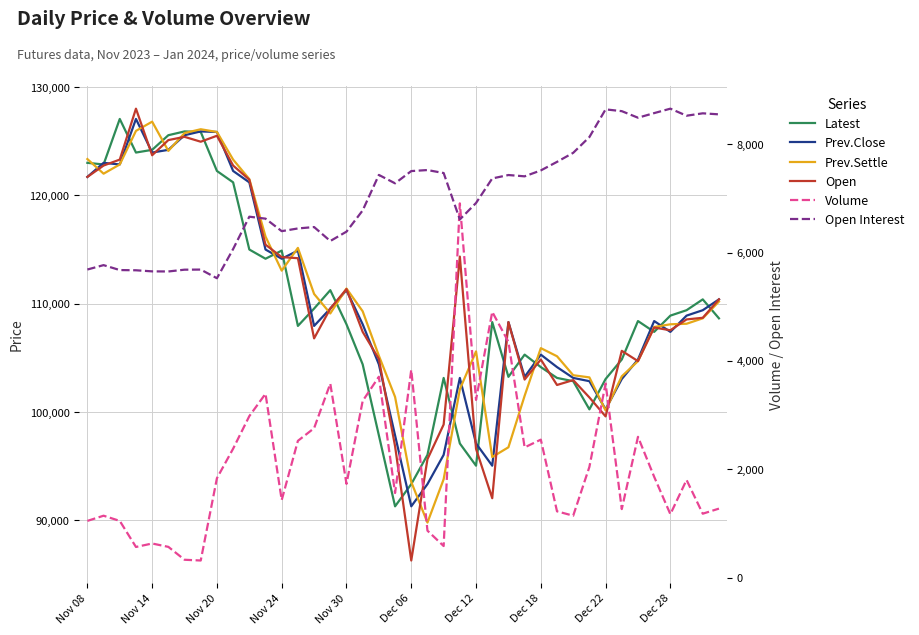

What is the spread (max minus min) of values at 30?

102257